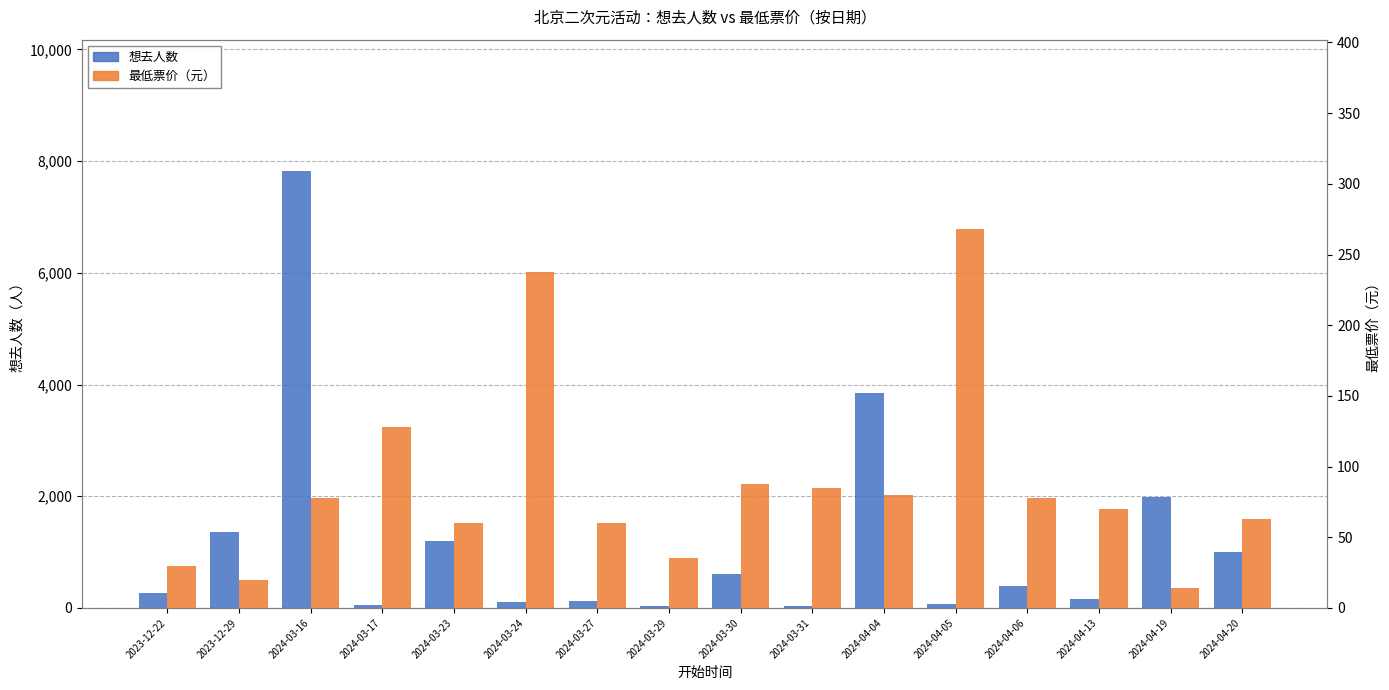

The value of 想去人数 at 2024-03-16 is 3712. True or false?

False